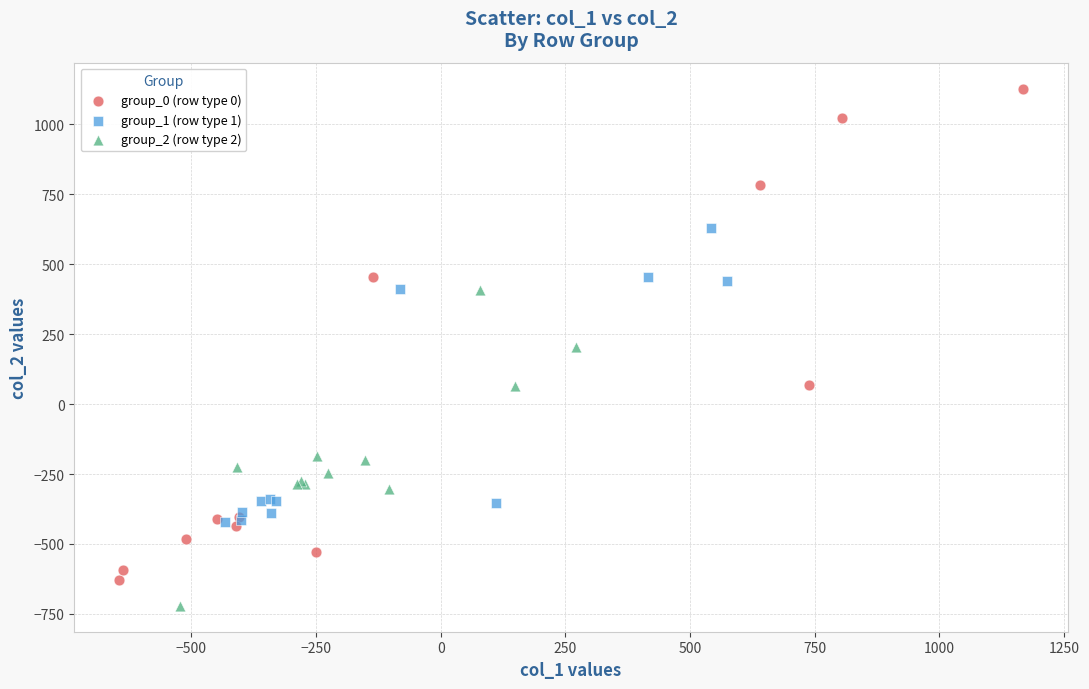

Which series has the widest spread of Y values?

group_0 (row type 0)